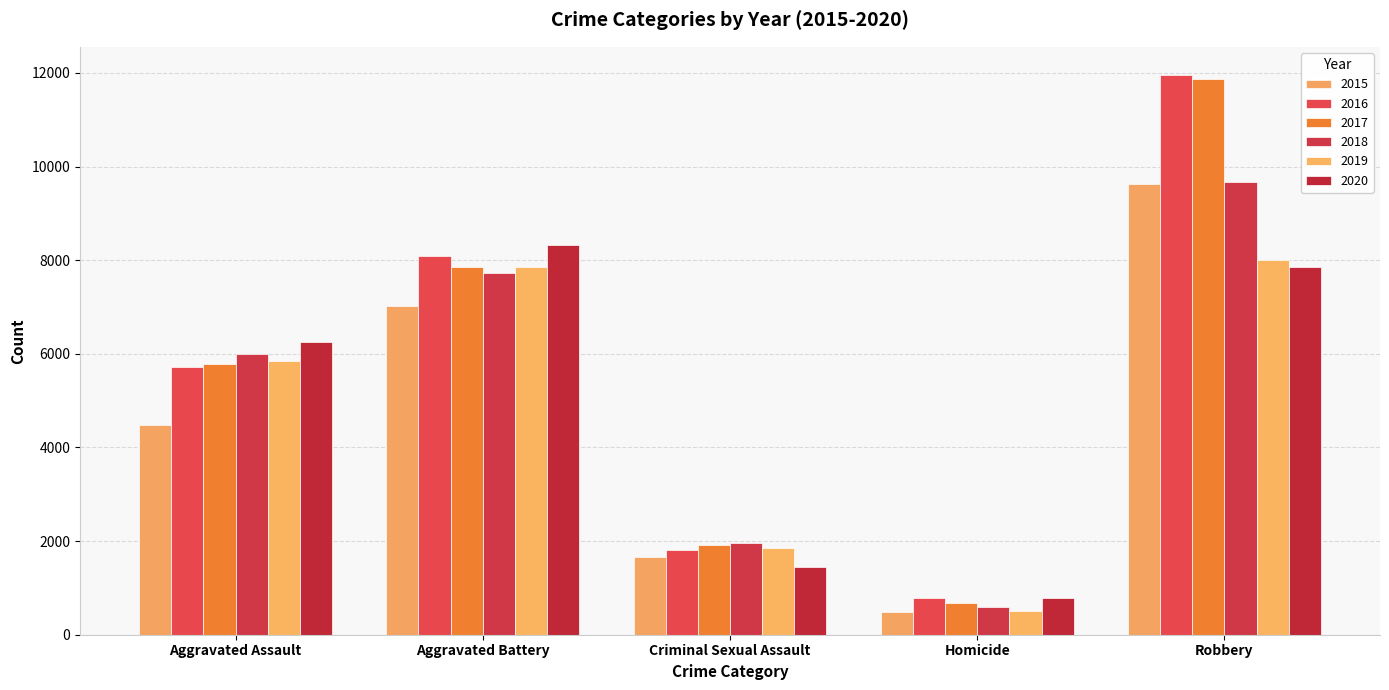

What value does the 2016 series have at Aggravated Battery?

8085